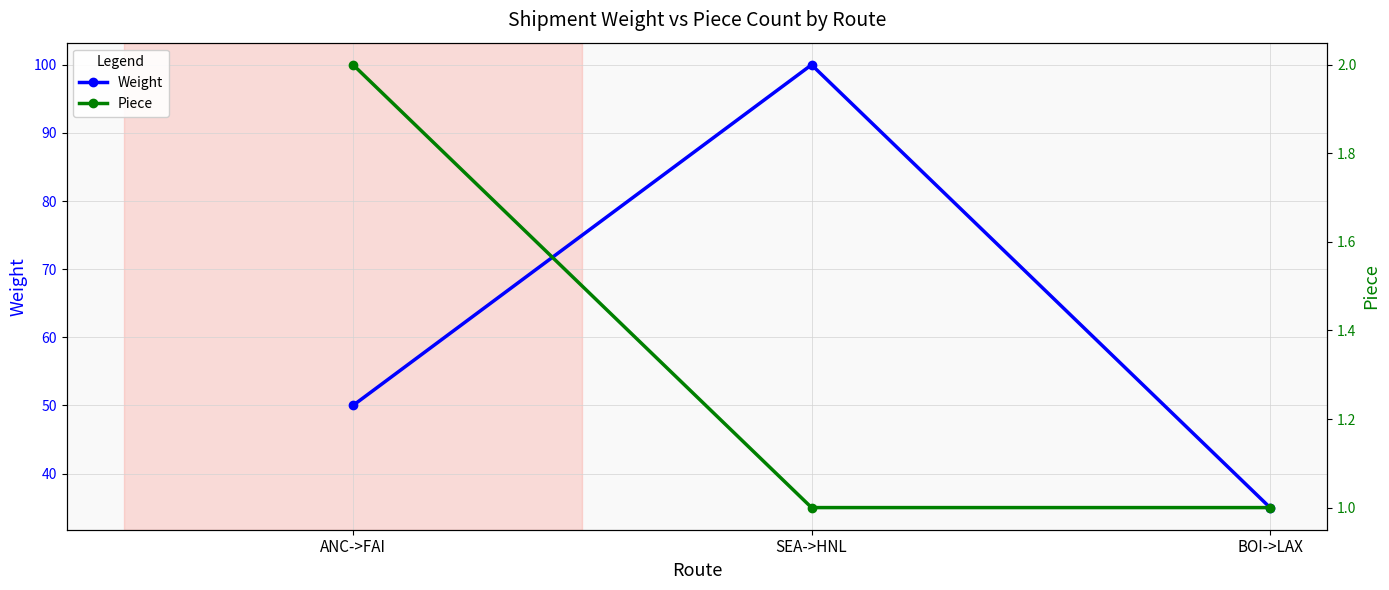

True or false: Weight has a value of 100 at SEA->HNL.

True